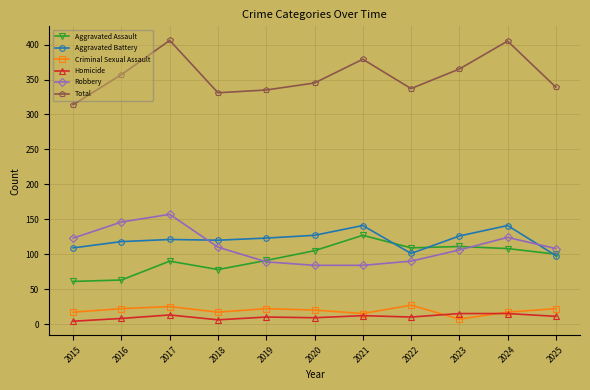

Which series changed the most between 2019 and 2021?

Total